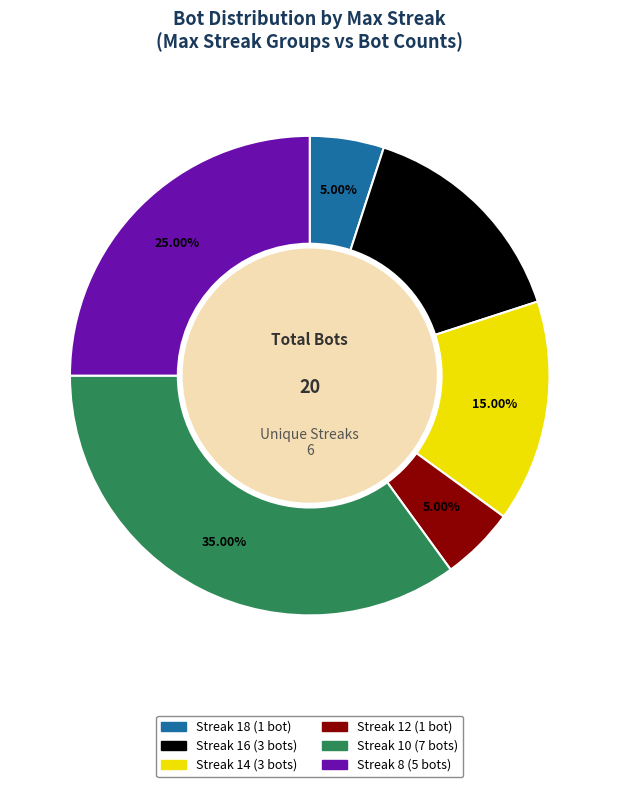

Is there a majority slice in this chart?

No